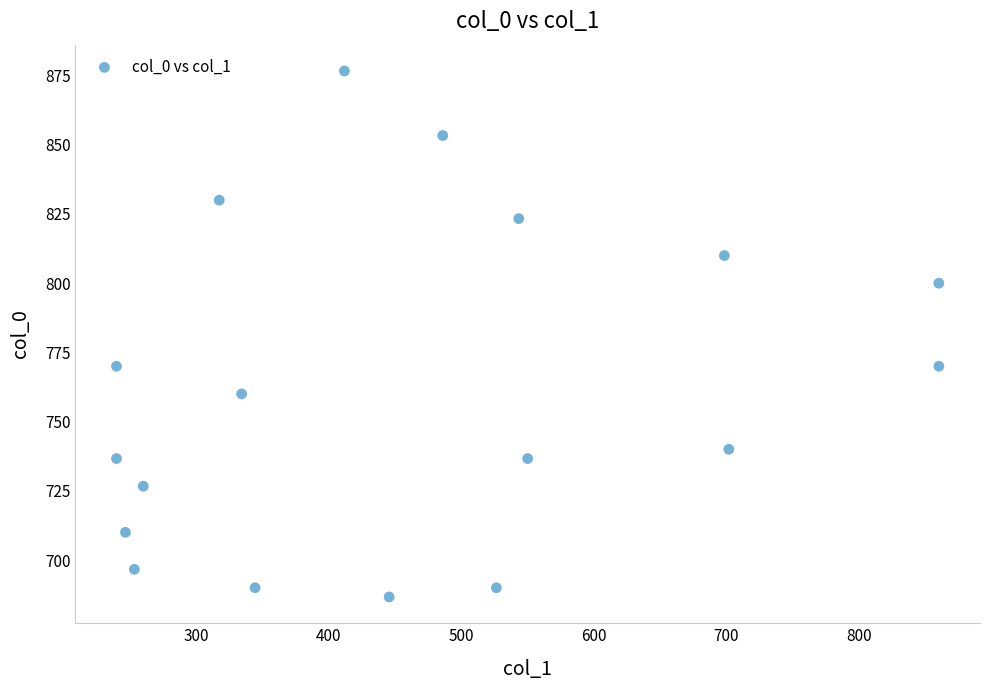

What is the range of X values (max minus min)?

621.0